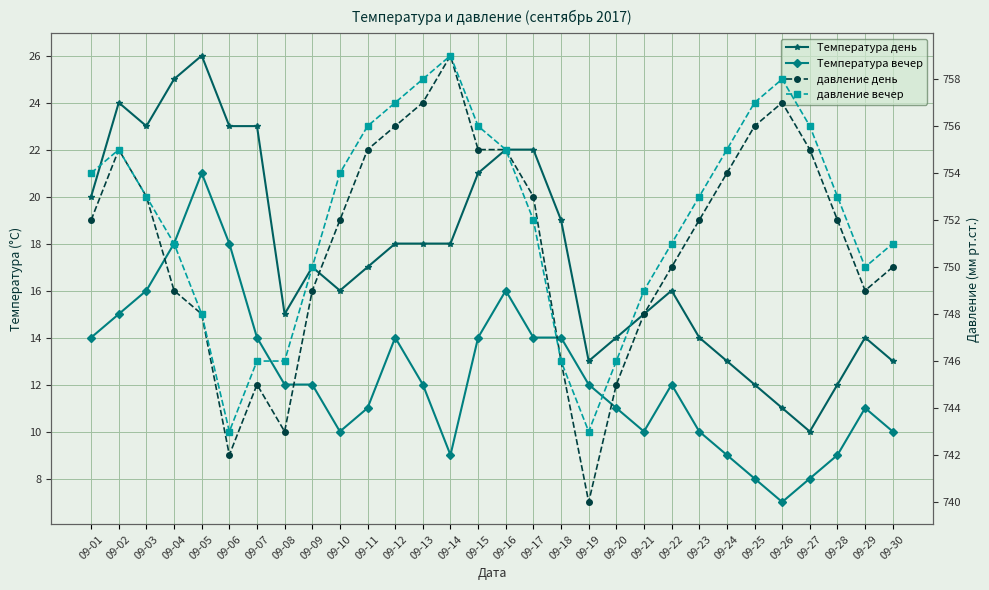

The давление вечер series shows 226 at 09-12. True or false?

False